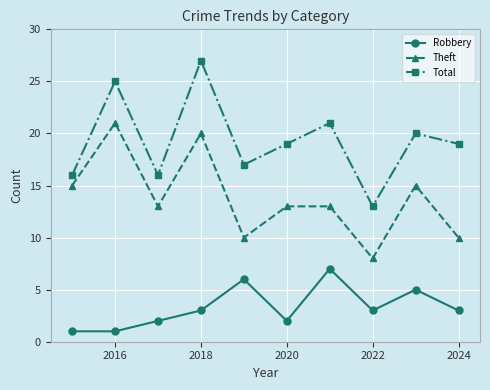

True or false: Total and Theft cross at least once.

False